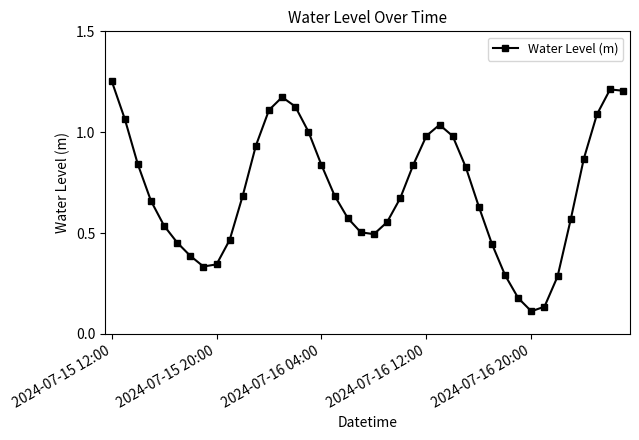

How many interior local valleys (lower than both neighbors) does the data have?

3